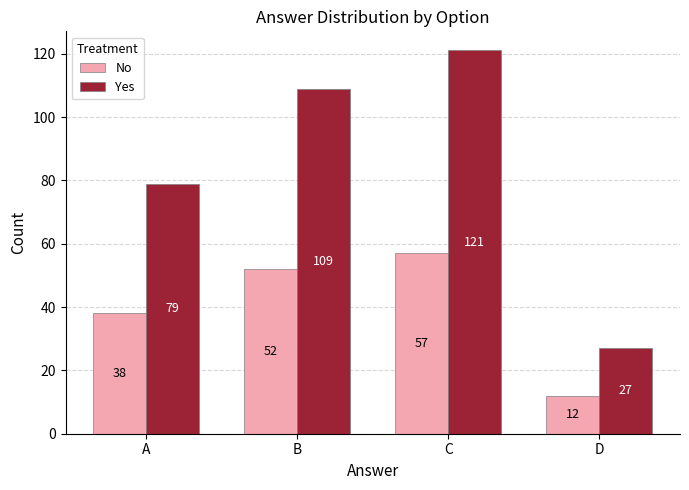

Is it true that Yes equals 27 at D?

True